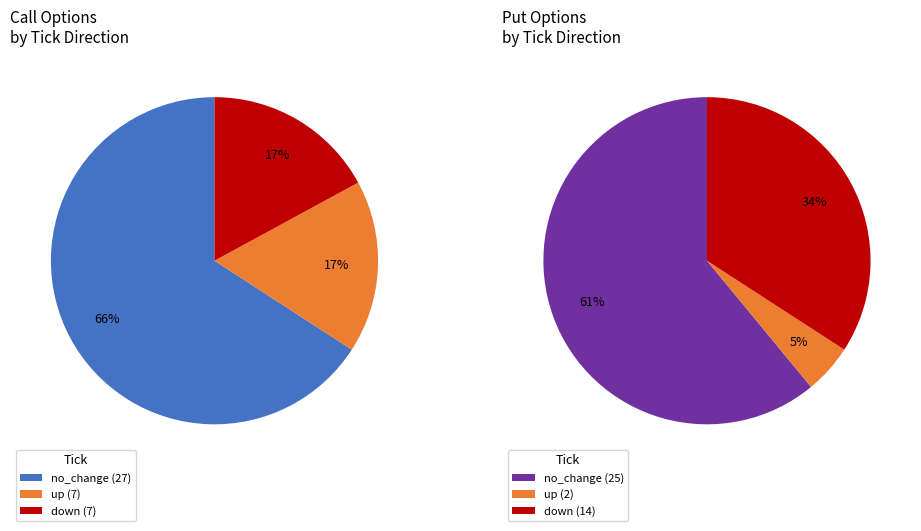

Does up_C account for over 50% of the chart?

No